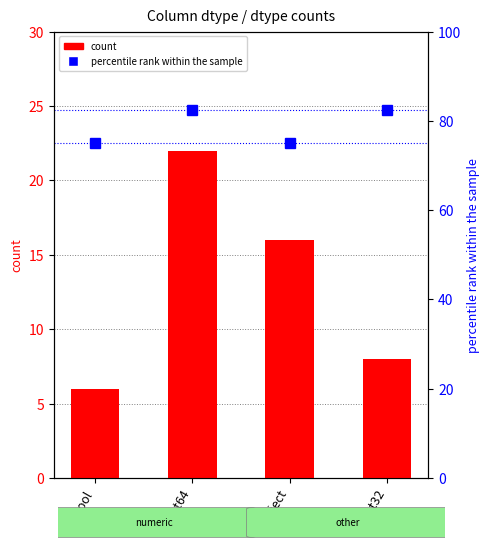

What are all the series names shown in the legend?

count, percentile rank within the sample